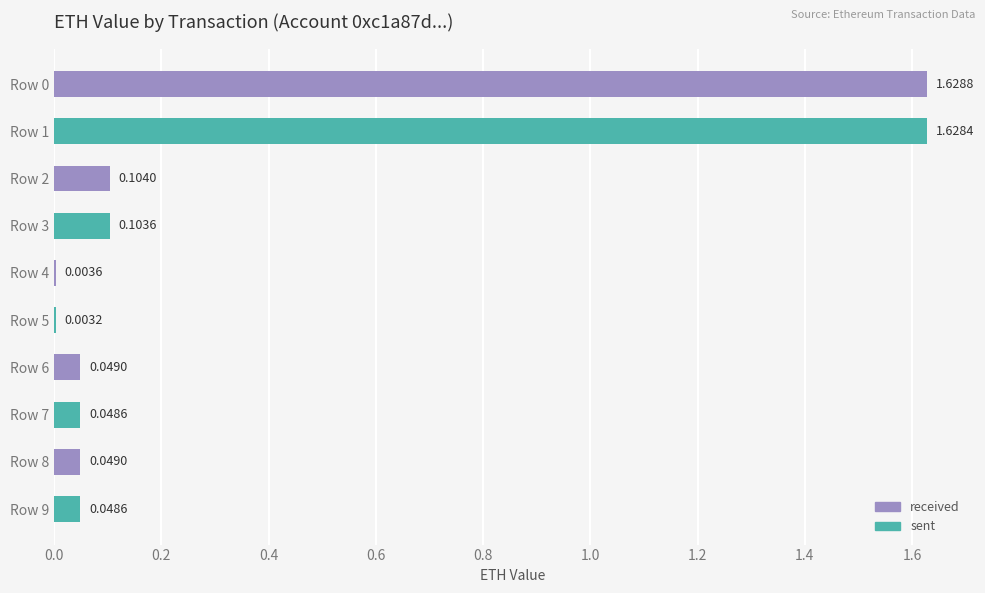

How many series are shown in this chart?

1